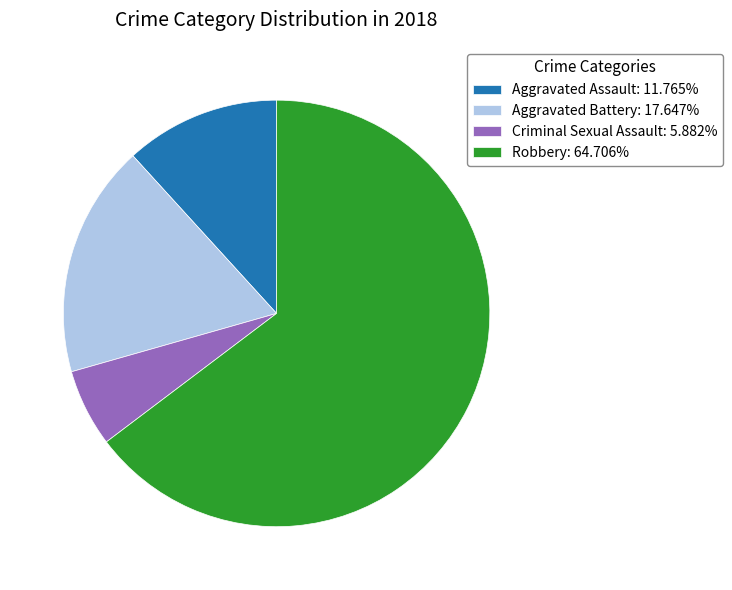

Between Aggravated Assault and Robbery, which is larger?

Robbery